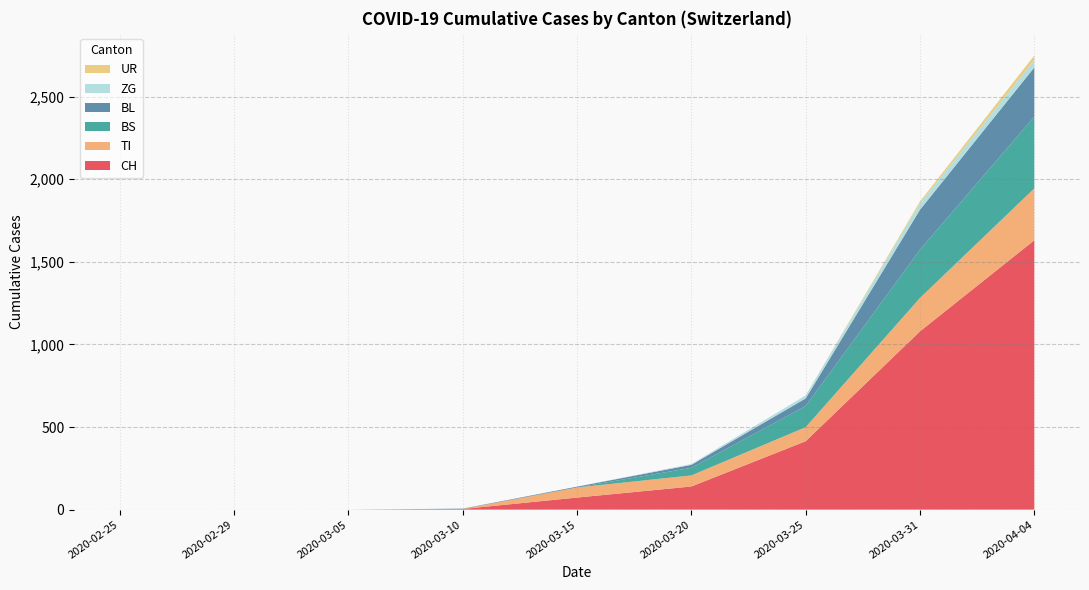

What is the maximum value for CH?

1630